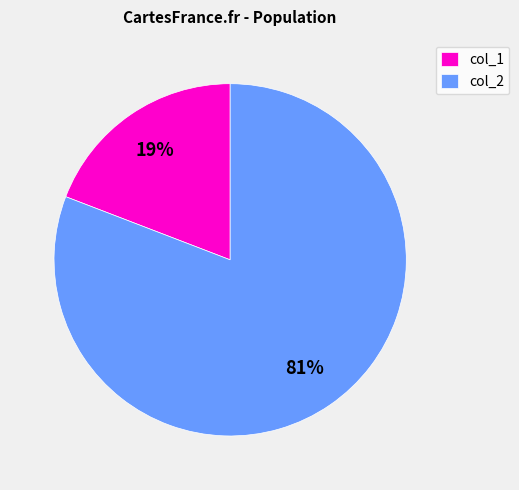

To the nearest percent, what percentage of the pie is col_1?

19%